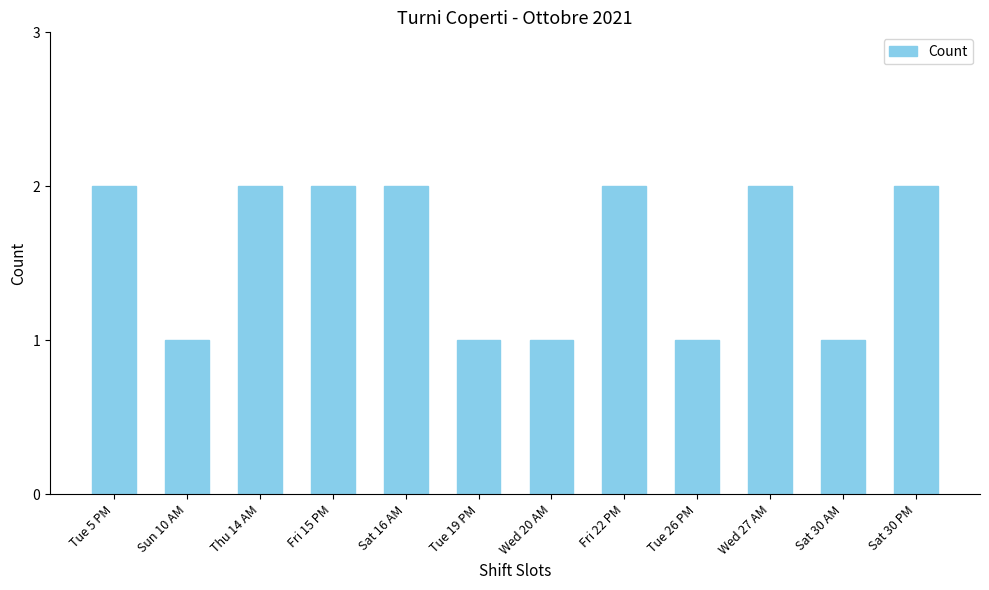

What is the sum of all values?

19